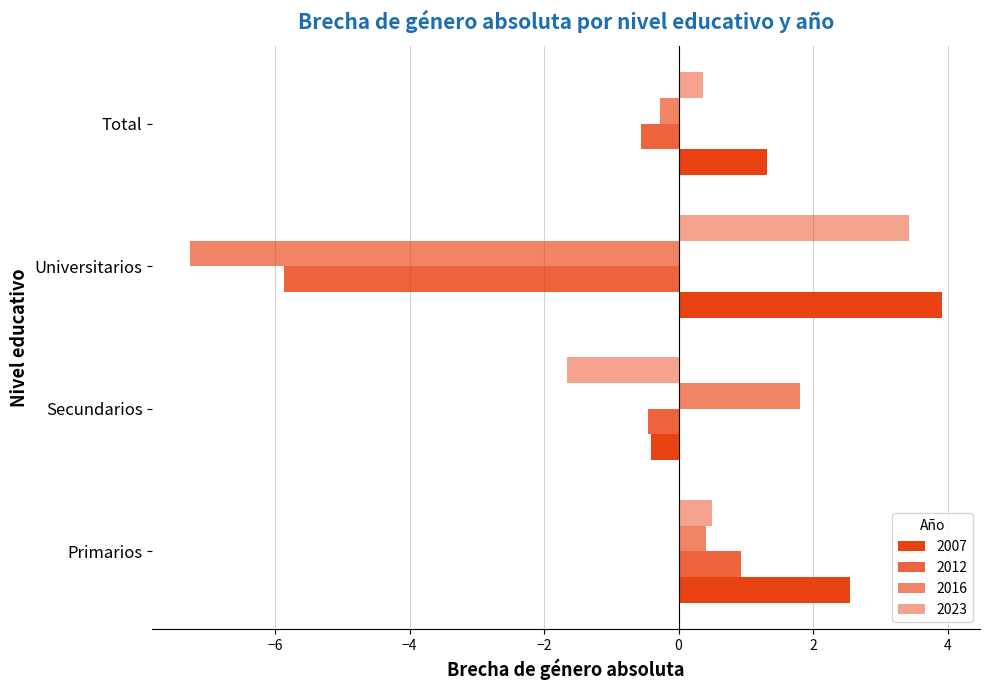

What is the value of the 2016 bar at the 2nd from the left?

1.8